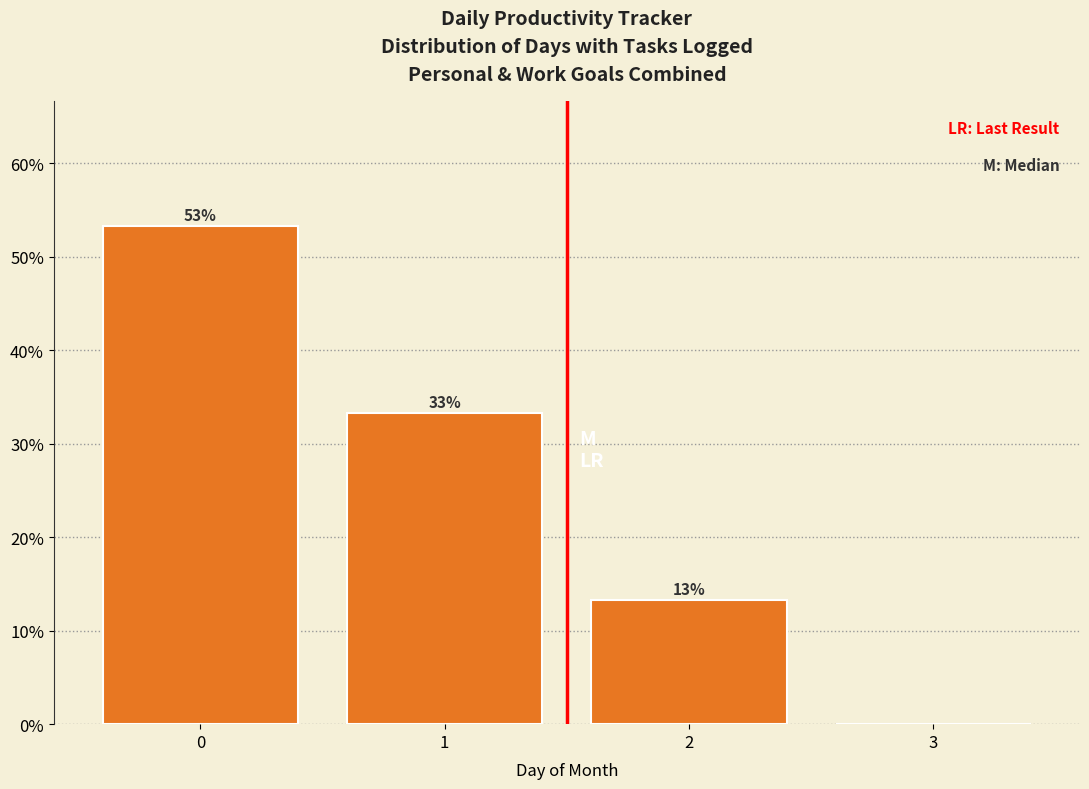

Are the bars horizontal?

No